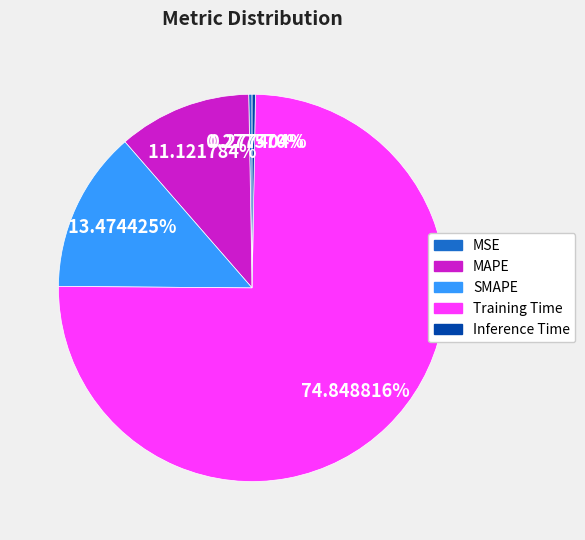

Is there any slice that represents more than half of the pie?

Yes